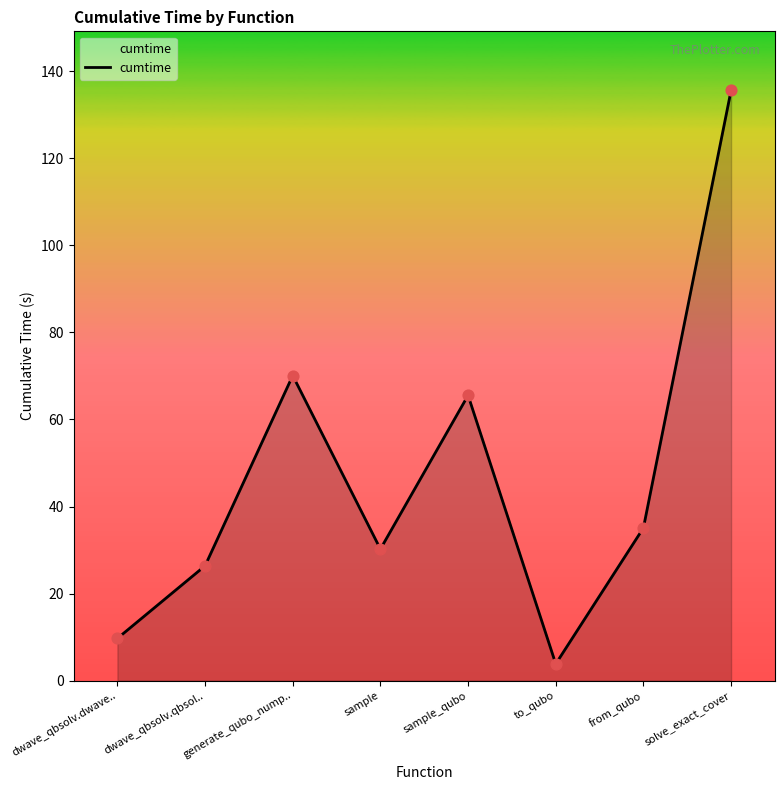

Approximately how many times larger is the value at sample compared to to_qubo?

7.9